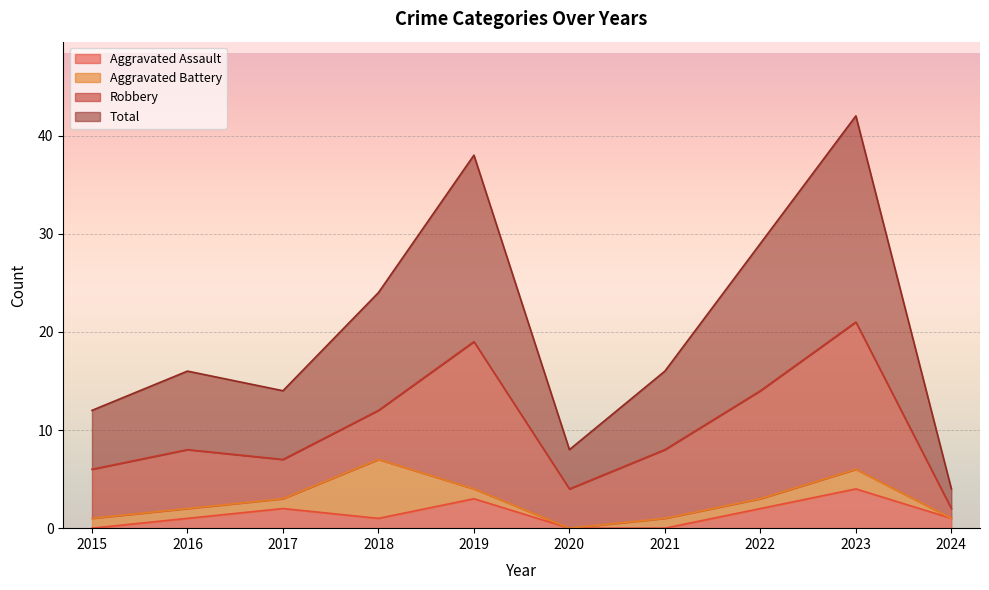

True or false: Aggravated Assault has a value of 0 at 2020.

True